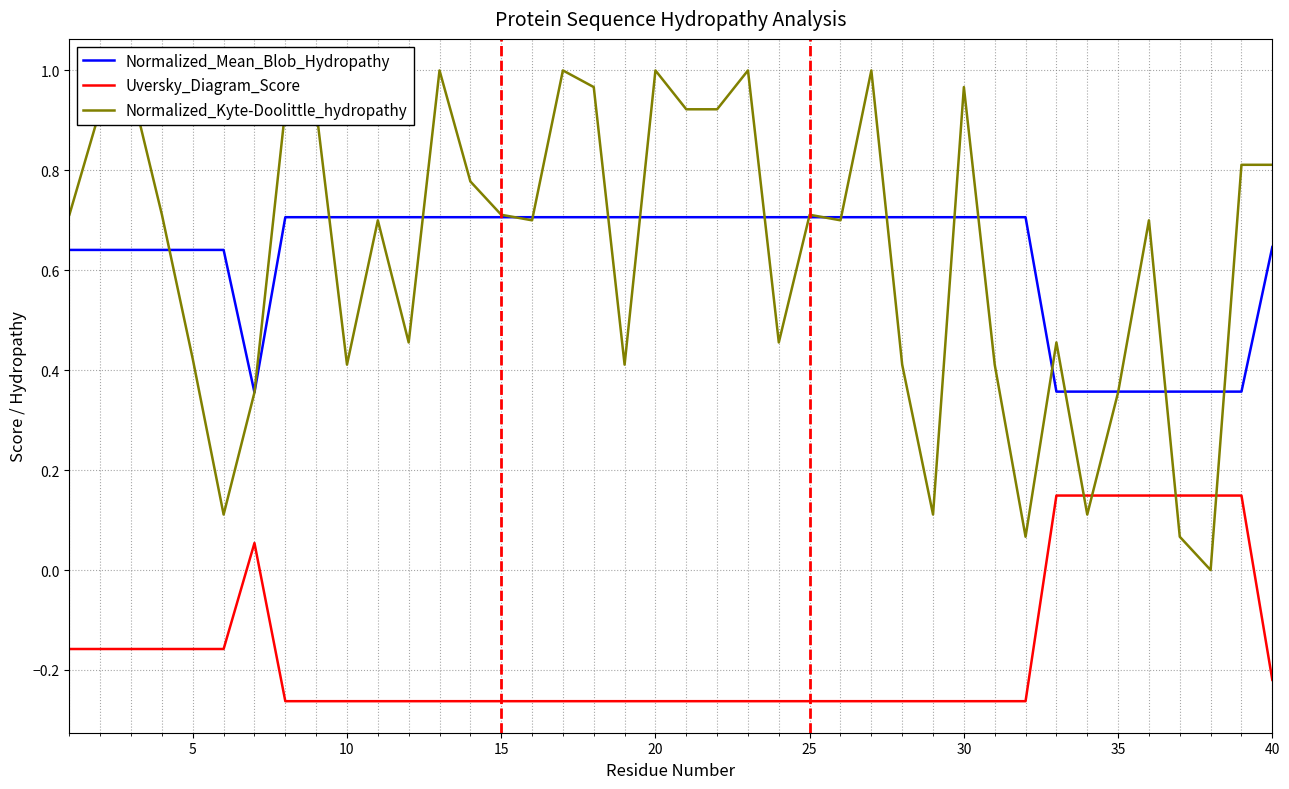

True or false: Uversky_Diagram_Score and Normalized_Mean_Blob_Hydropathy cross at least once.

False